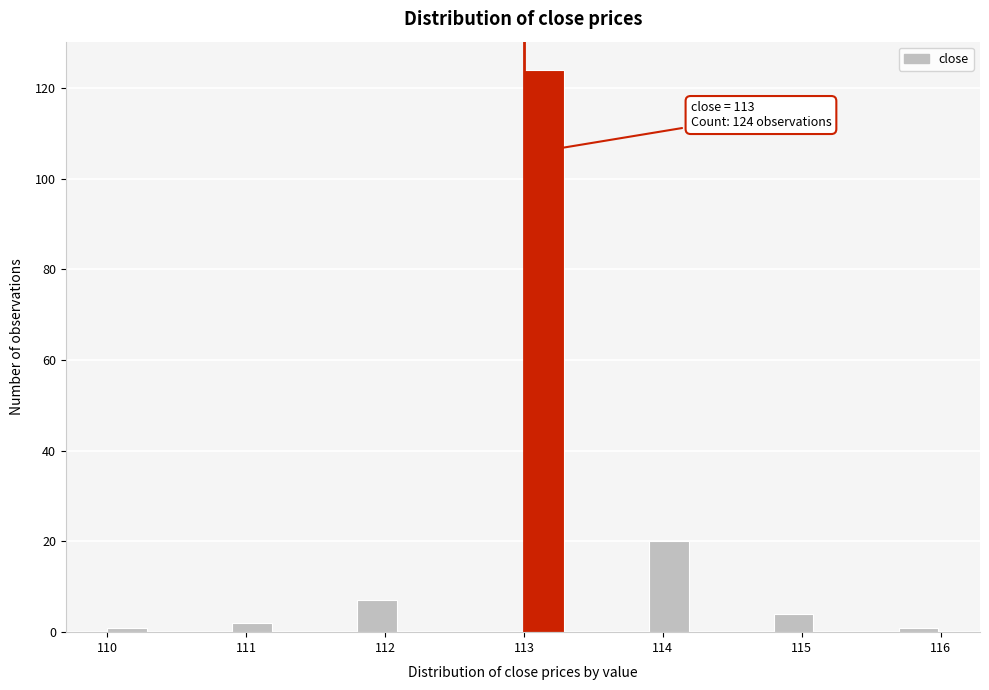

Read against the x-axis, roughly where is the centre of the tallest bar?

113.1